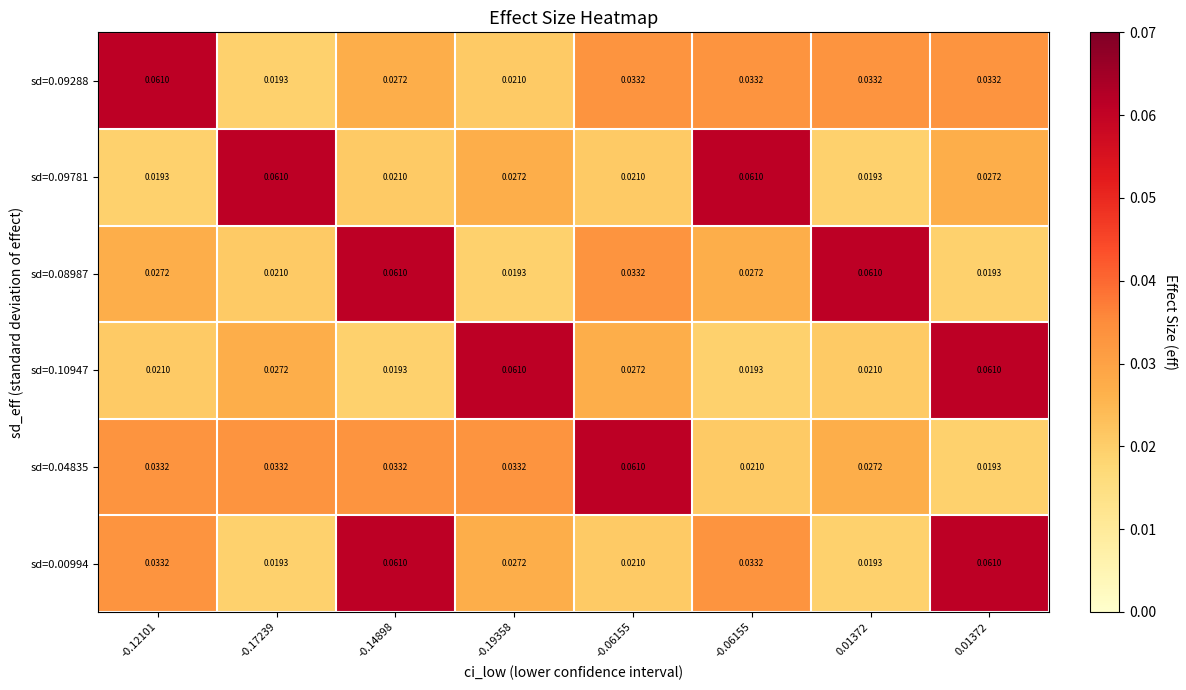

Reading left to right, what are all the values shown in this chart?

sd=0.09288: -0.12101=0.1	-0.17239=0.0	-0.14898=0.0	-0.19358=0.0	-0.06155=0.0	-0.06155=0.0	0.01372=0.0	0.01372=0.0
sd=0.09781: -0.12101=0.0	-0.17239=0.1	-0.14898=0.0	-0.19358=0.0	-0.06155=0.0	-0.06155=0.1	0.01372=0.0	0.01372=0.0
sd=0.08987: -0.12101=0.0	-0.17239=0.0	-0.14898=0.1	-0.19358=0.0	-0.06155=0.0	-0.06155=0.0	0.01372=0.1	0.01372=0.0
sd=0.10947: -0.12101=0.0	-0.17239=0.0	-0.14898=0.0	-0.19358=0.1	-0.06155=0.0	-0.06155=0.0	0.01372=0.0	0.01372=0.1
sd=0.04835: -0.12101=0.0	-0.17239=0.0	-0.14898=0.0	-0.19358=0.0	-0.06155=0.1	-0.06155=0.0	0.01372=0.0	0.01372=0.0
sd=0.00994: -0.12101=0.0	-0.17239=0.0	-0.14898=0.1	-0.19358=0.0	-0.06155=0.0	-0.06155=0.0	0.01372=0.0	0.01372=0.1